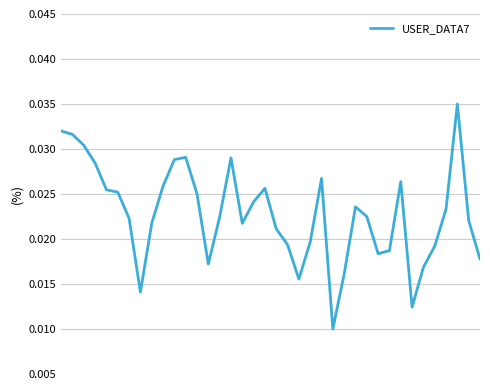

True or false: the data has more than 2 interior local peaks.

True